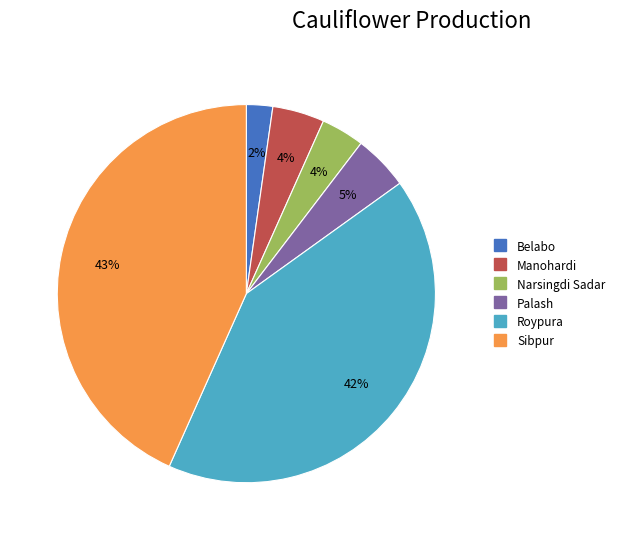

Is the sum of Sibpur and Narsingdi Sadar greater than half?

No